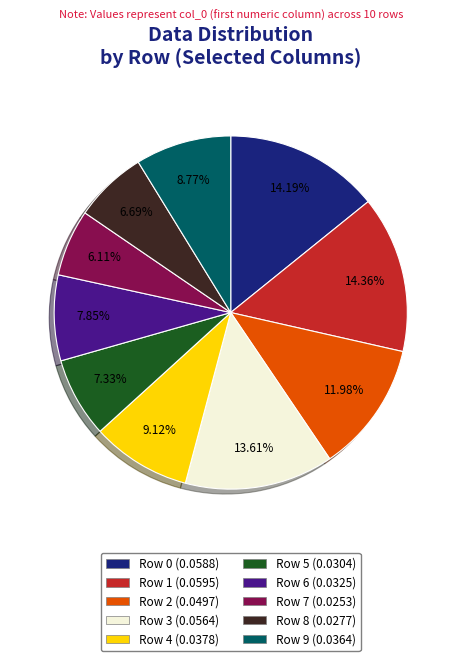

To the nearest percent, what is the difference between the Row 8 and Row 2 slice percentages?

5%